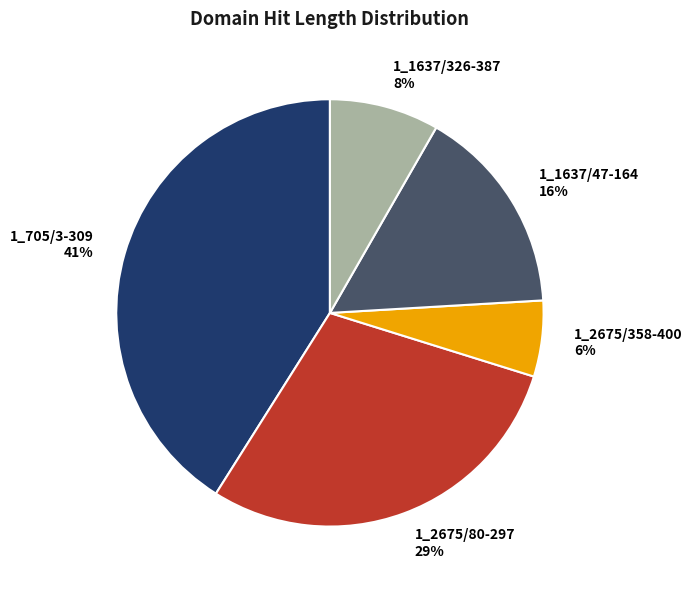

To the nearest percent, what is the average slice percentage?

20%